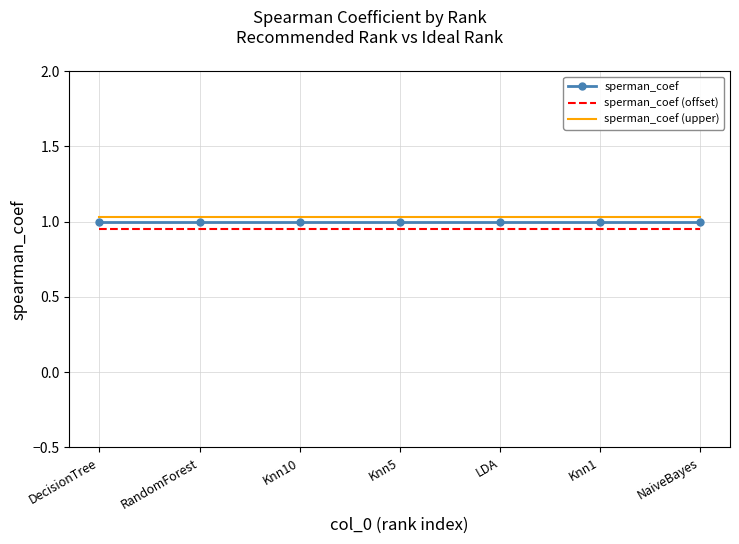

The value of sperman_coef at NaiveBayes is 1.0. True or false?

True